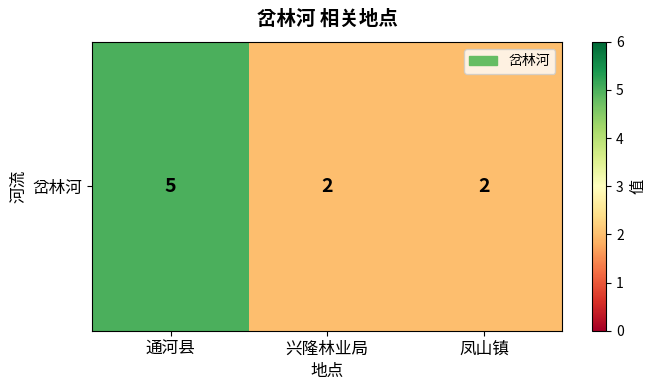

At which category does the chart reach its minimum across all series?

兴隆林业局